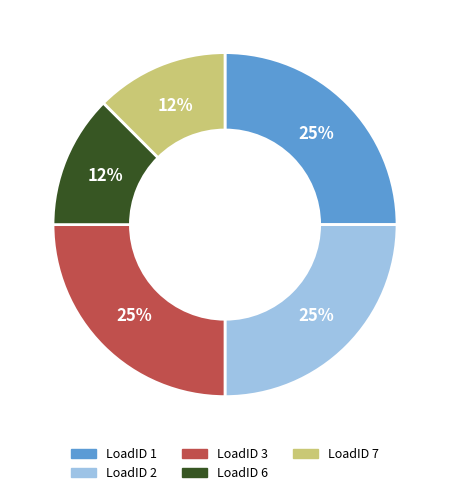

Is there any slice that represents more than half of the pie?

No